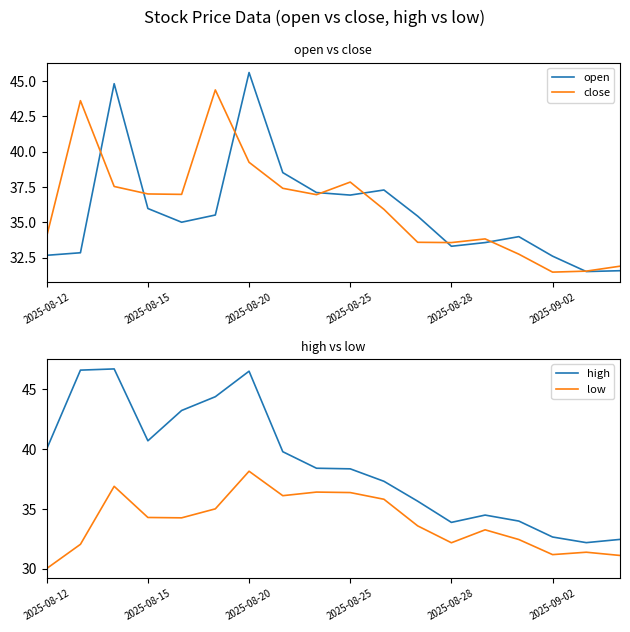

What are all the series names shown in the legend?

open, close, high, low